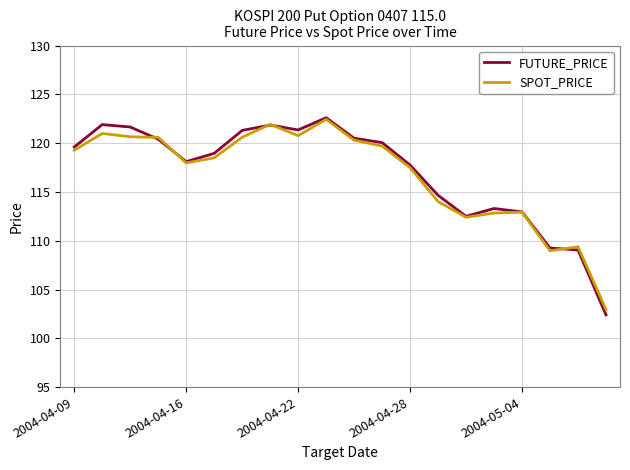

In FUTURE_PRICE, how many points are lower than both neighbors (excluding endpoints)?

3